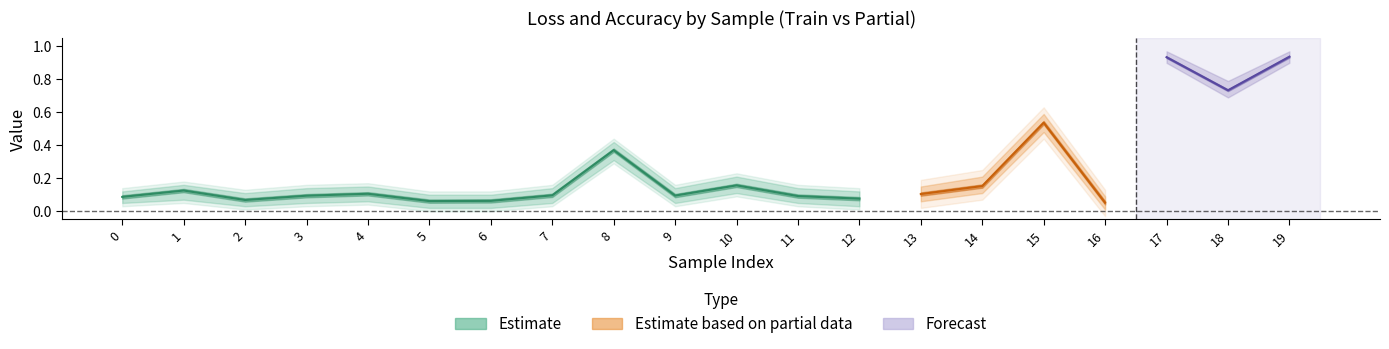

At which category does the chart reach its minimum across all series?

16